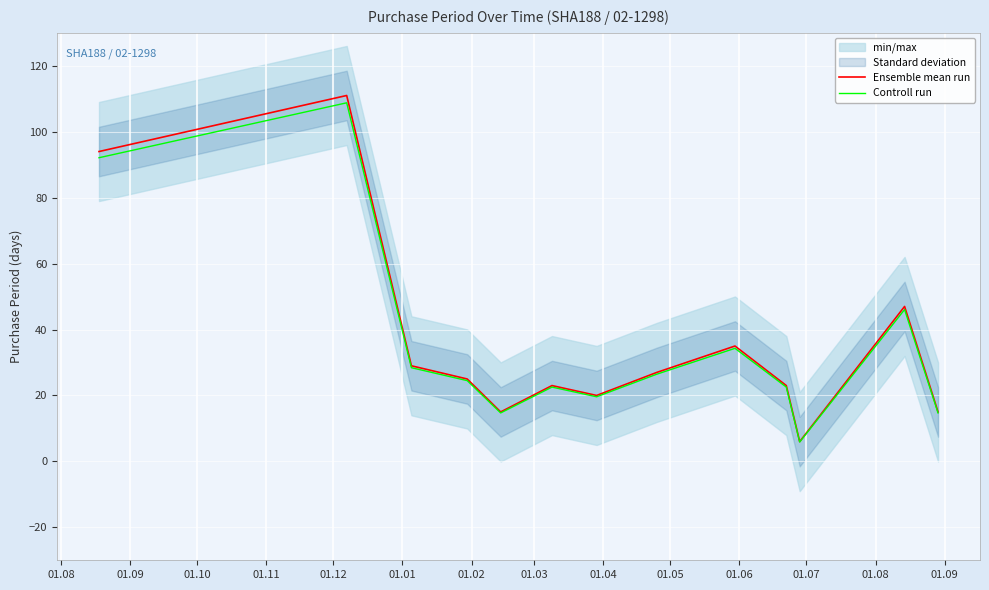

What is the lowest value of the Ensemble mean run series?

6.0